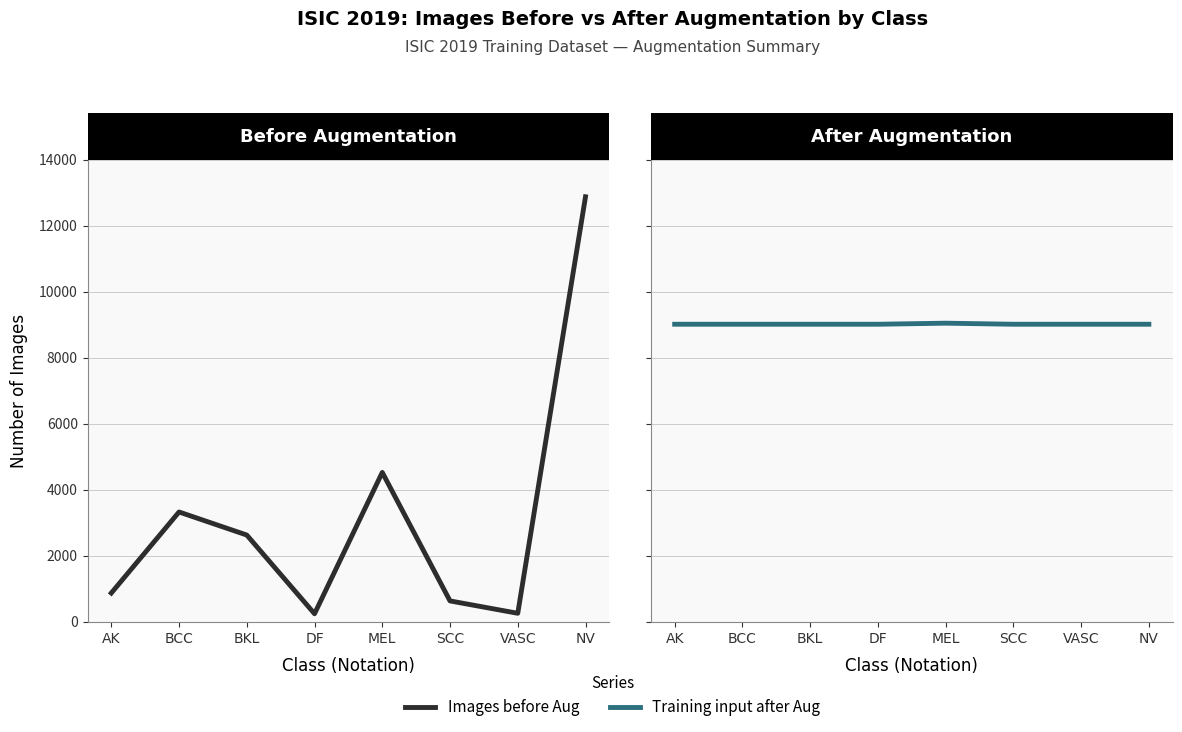

Is it true that Images before Aug equals 395 at VASC?

False